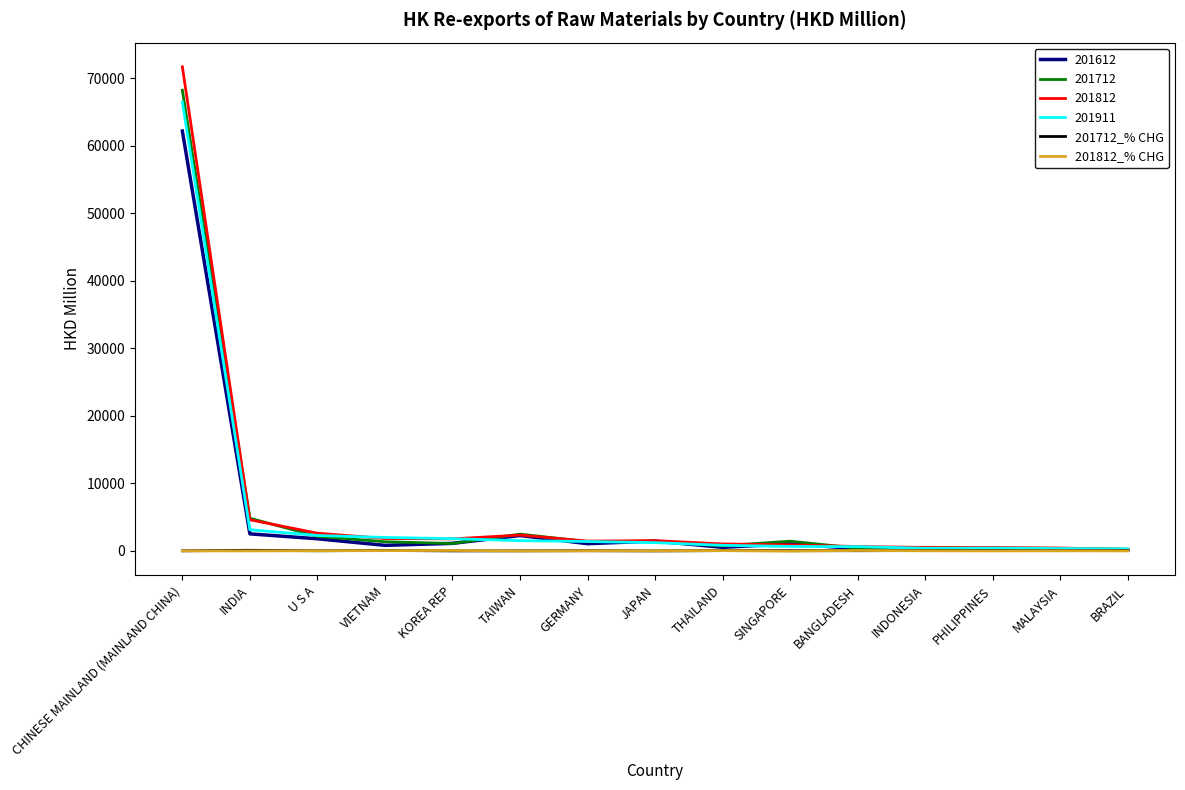

At which category is the sum across all series the highest?

CHINESE MAINLAND (MAINLAND CHINA)